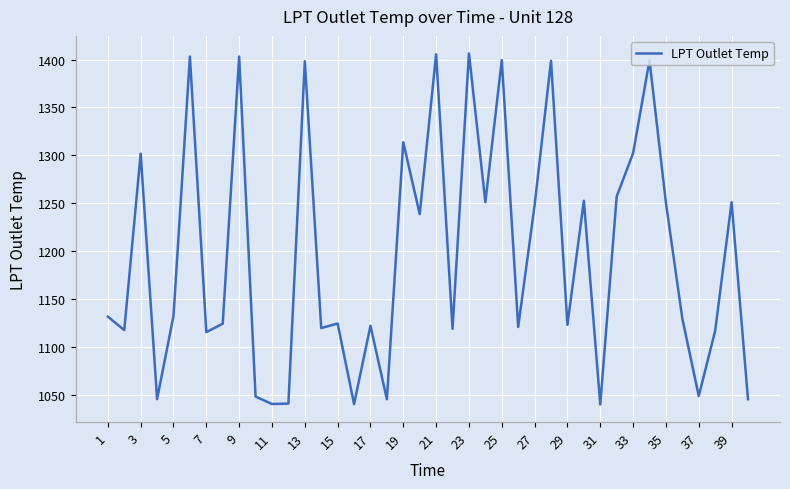

What is the difference between the maximum and minimum values?

366.8